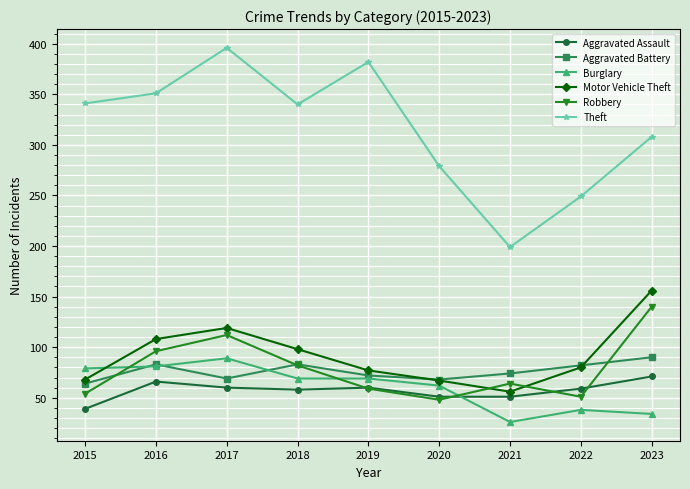

The Robbery series shows 59 at 2019. True or false?

True